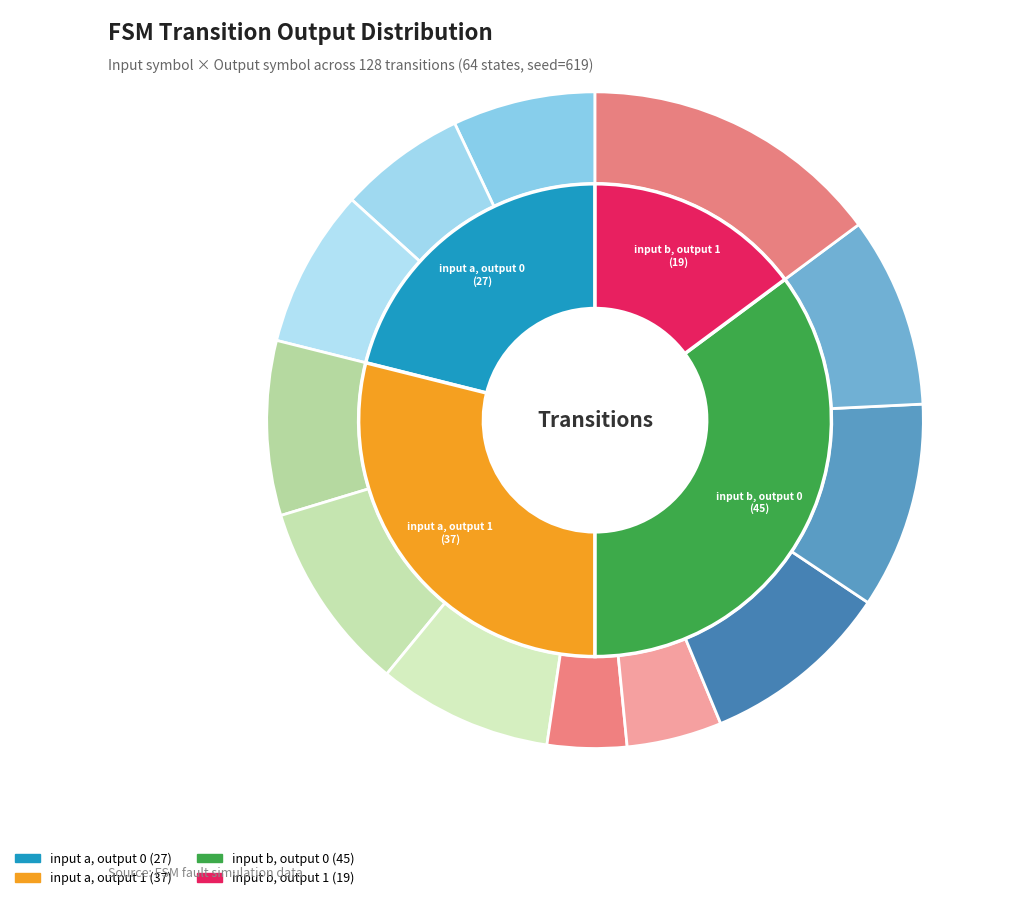

True or false: input a, output 0 accounts for 21% of the total.

True